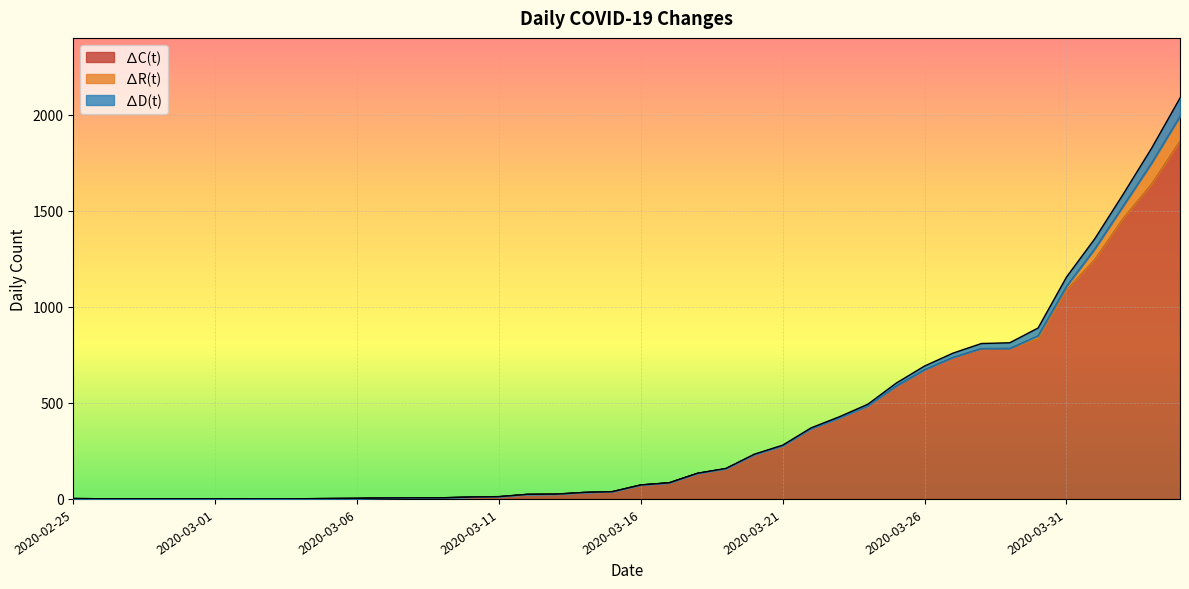

Does the chart display data point markers on the line(s)?

No